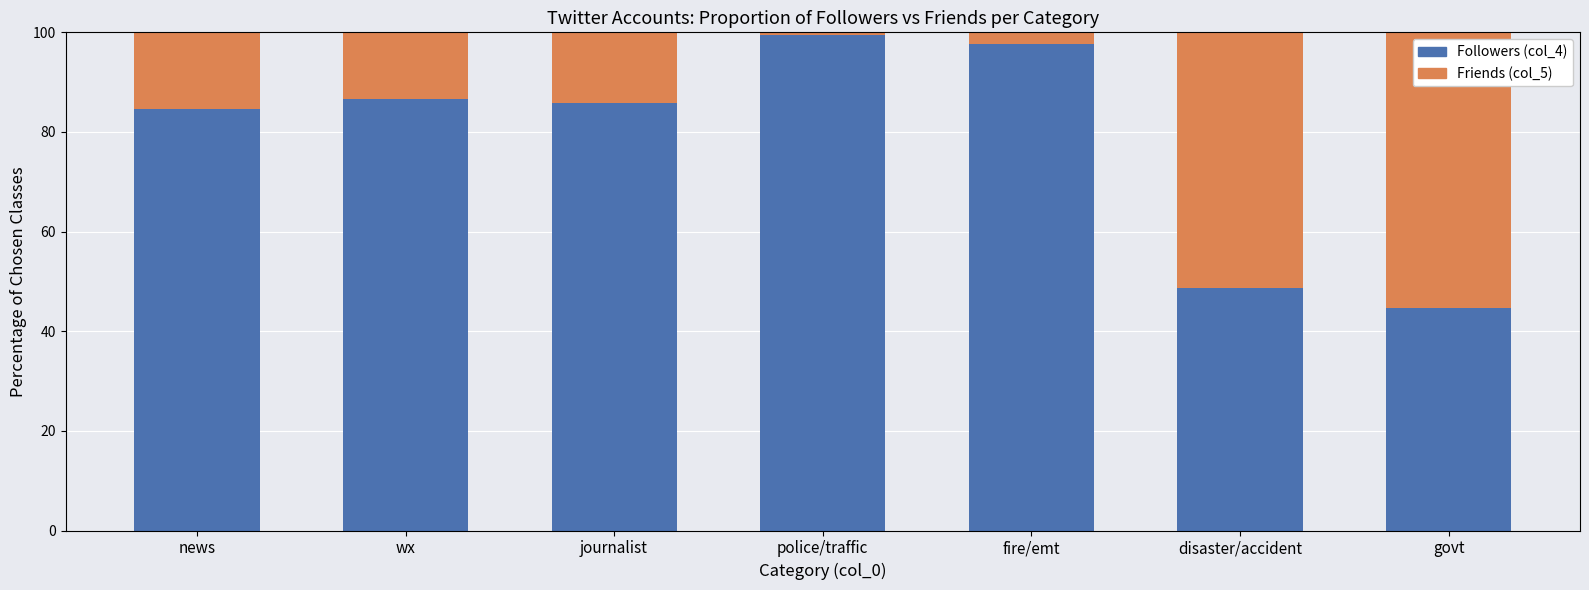

What is the difference between the second highest and second lowest values in the Followers (col_4) series?

49.0